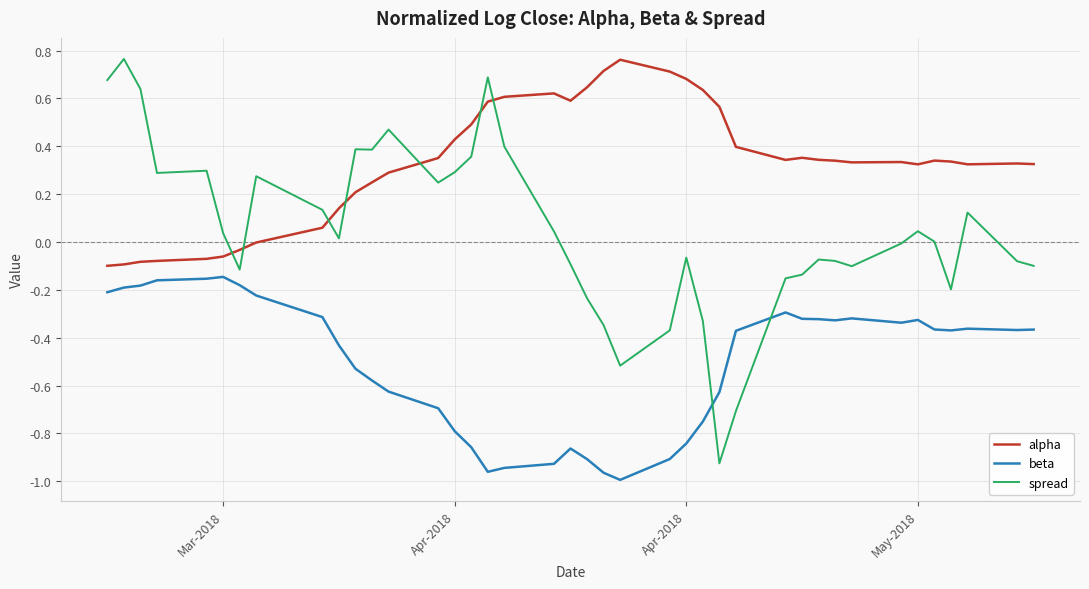

How many times do spread and beta cross each other?

2